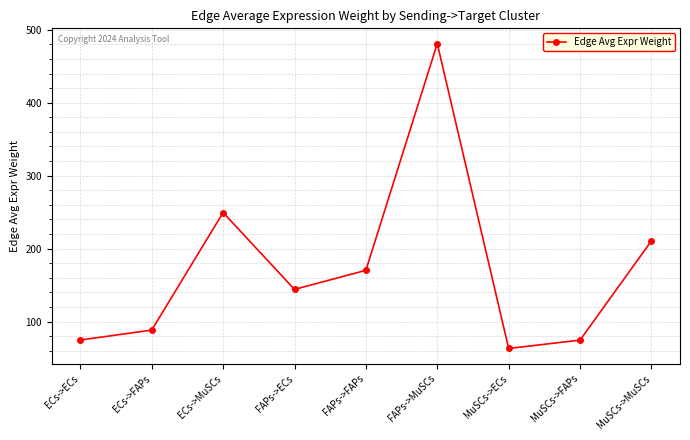

Approximately how many times larger is the value at MuSCs->MuSCs compared to MuSCs->ECs?

3.3